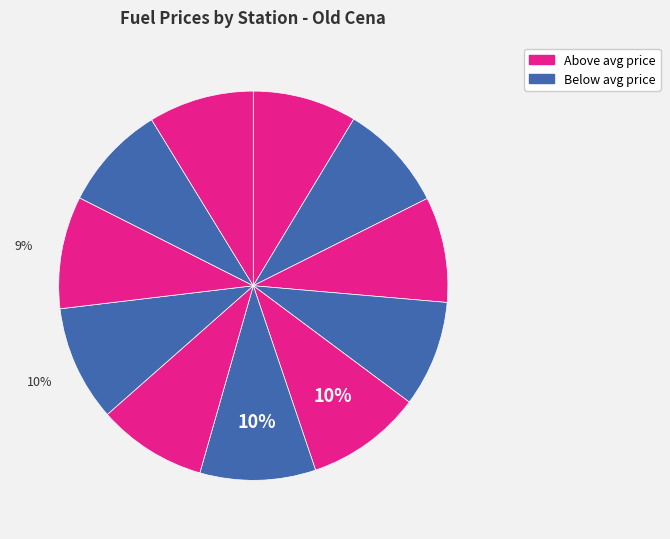

How many slices are in this pie chart?

11